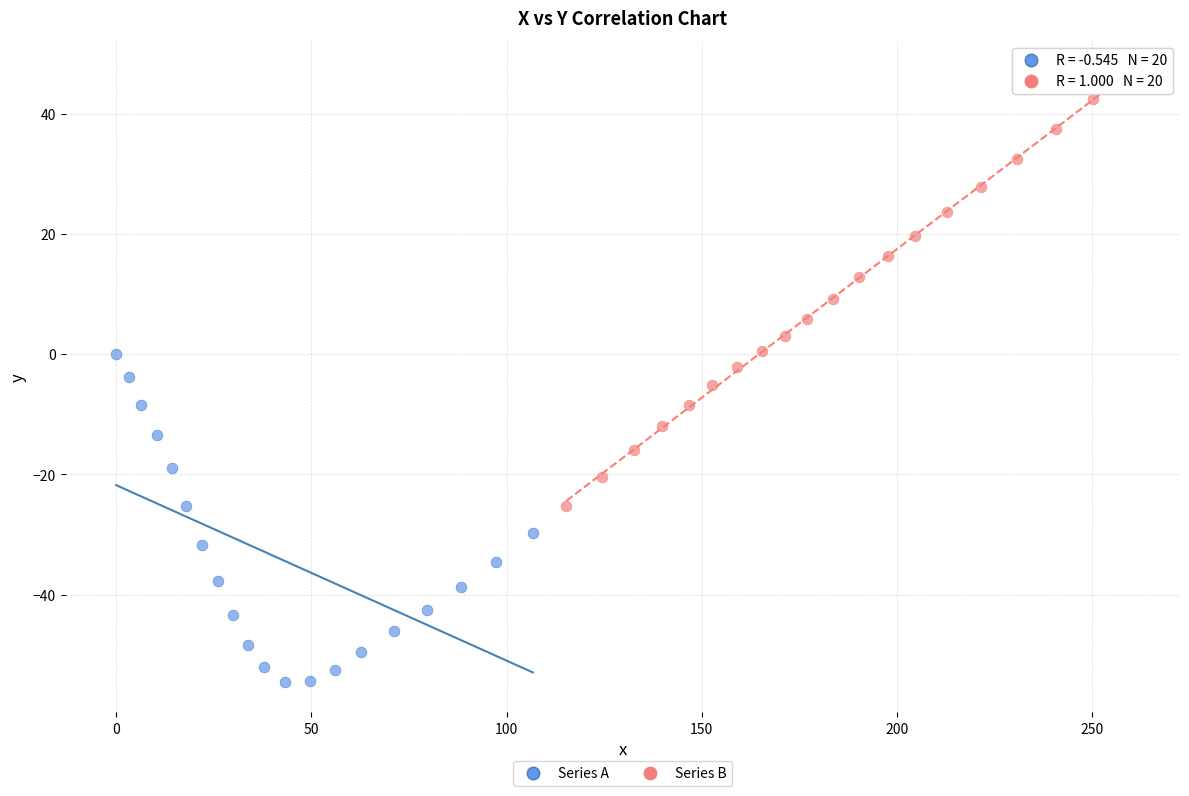

Which series contains the lowest Y value?

Series A